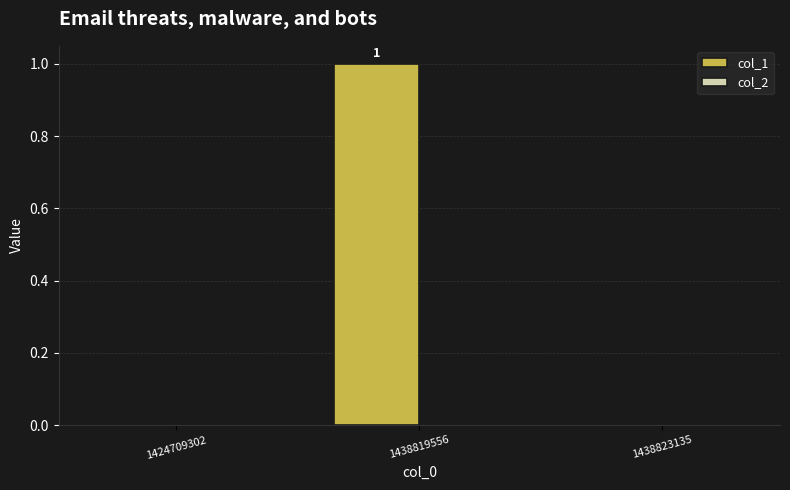

Reading left to right, transcribe all the data shown in this chart.

1424709302=0	1438819556=1	1438823135=0